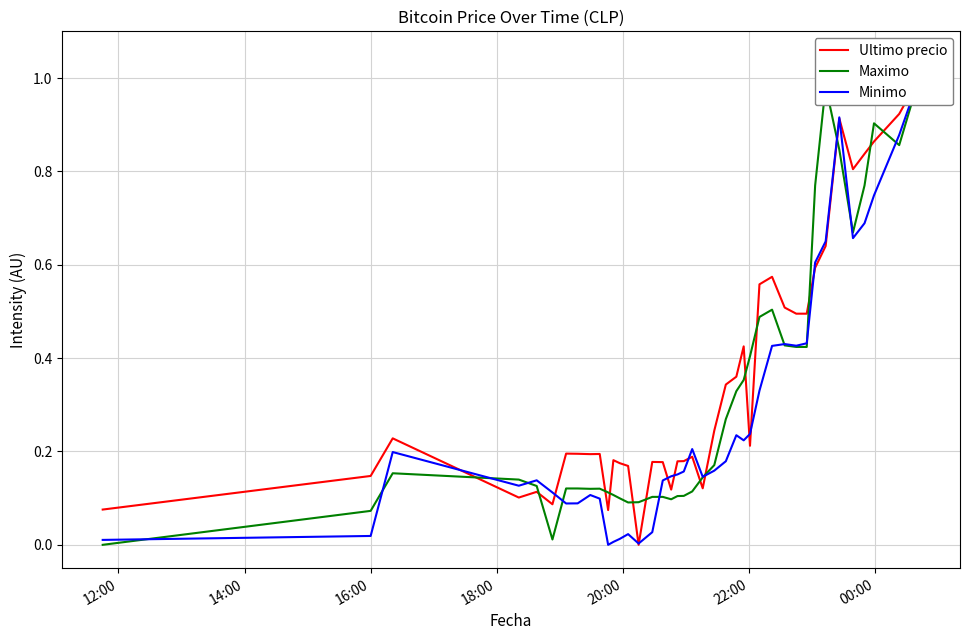

How many interior local valleys does the Minimo series have?

8